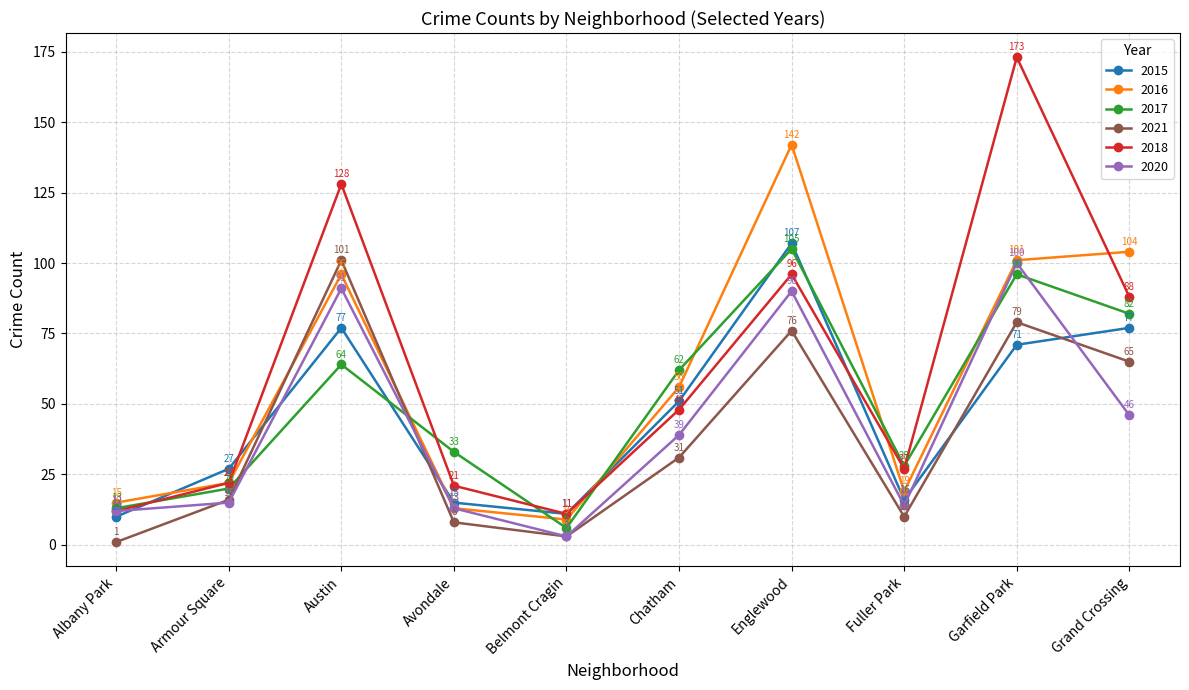

List the series in order of their peak value, lowest first.

2020, 2021, 2017, 2015, 2016, 2018